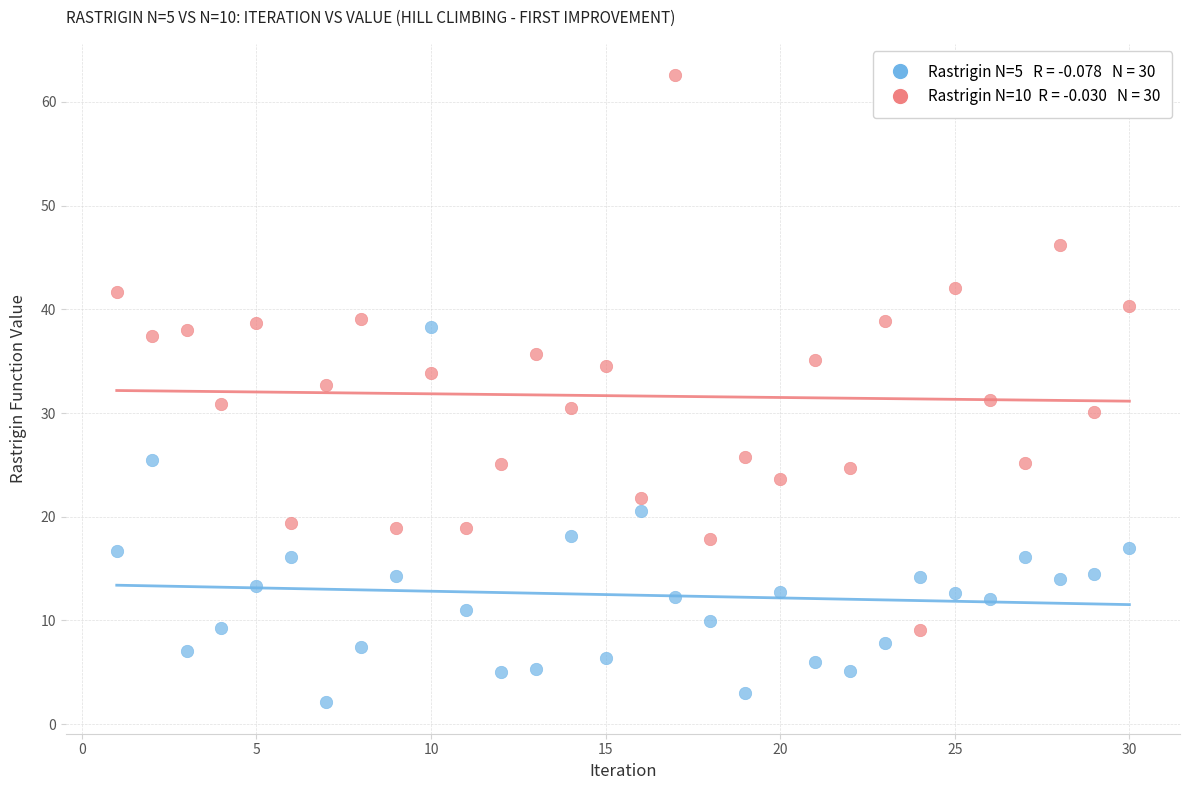

Across all data points, what is the range of Y values (max minus min)?

60.5